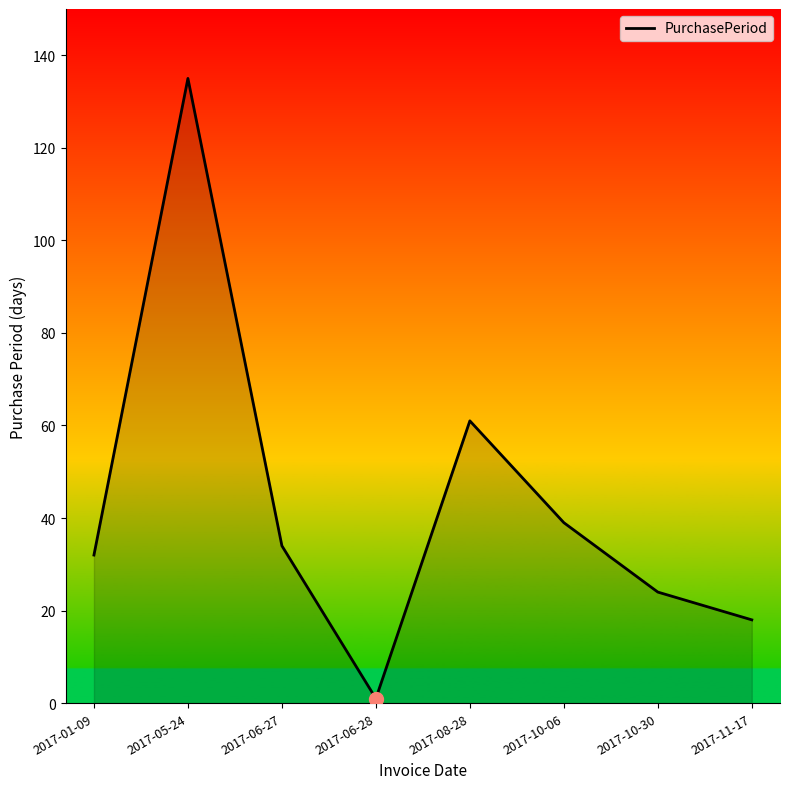

Rank the categories by value from lowest to highest.

2017-06-28, 2017-11-17, 2017-10-30, 2017-01-09, 2017-06-27, 2017-10-06, 2017-08-28, 2017-05-24